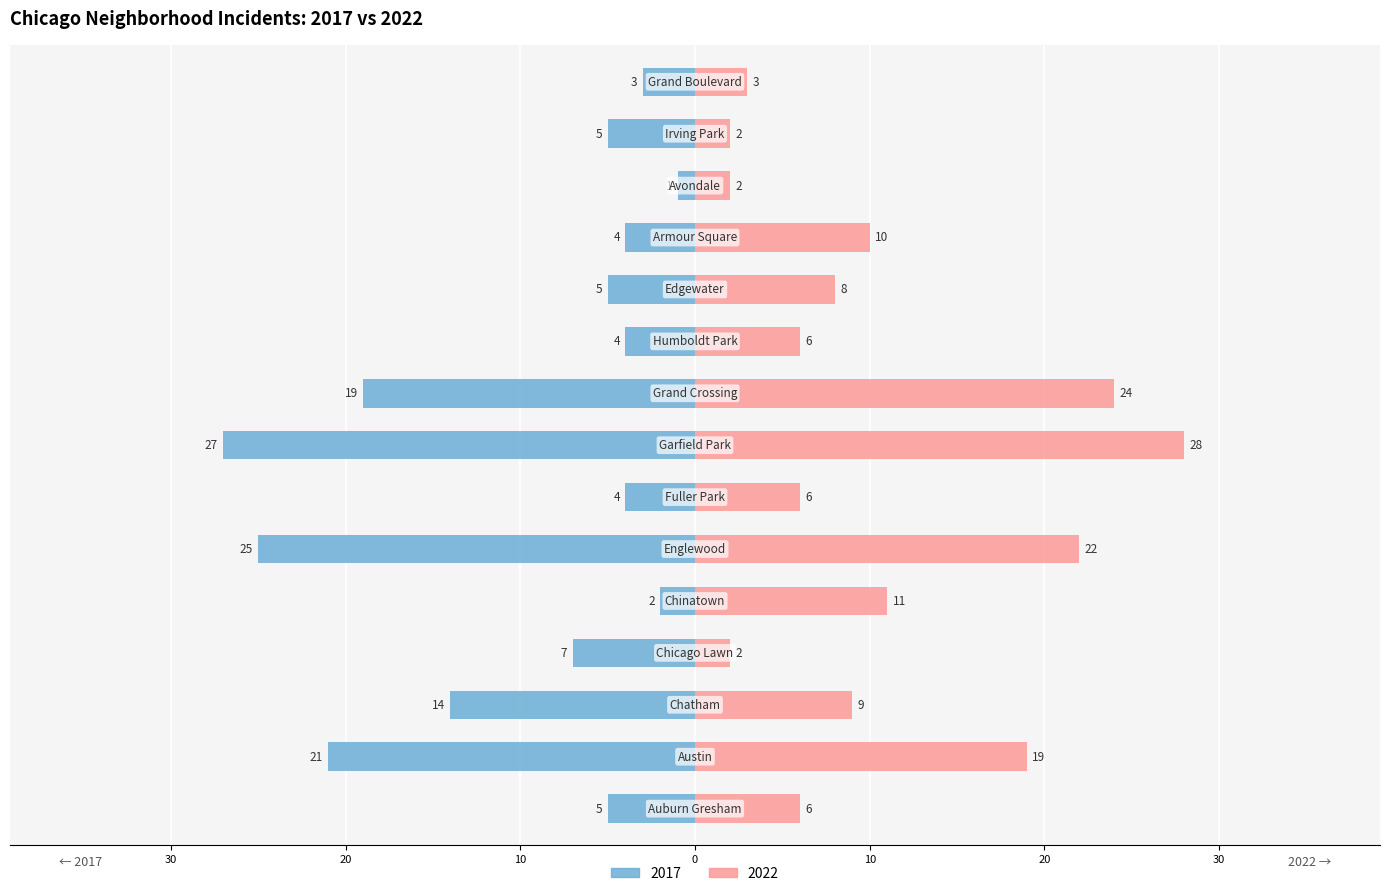

Reading left to right, list all the values displayed in this chart.

2017: Auburn Gresham=-5	Austin=-21	Chatham=-14	Chicago Lawn=-7	Chinatown=-2	Englewood=-25	Fuller Park=-4	Garfield Park=-27	Grand Crossing=-19	Humboldt Park=-4	Edgewater=-5	Armour Square=-4	Avondale=-1	Irving Park=-5	Grand Boulevard=-3
2022: Auburn Gresham=6	Austin=19	Chatham=9	Chicago Lawn=2	Chinatown=11	Englewood=22	Fuller Park=6	Garfield Park=28	Grand Crossing=24	Humboldt Park=6	Edgewater=8	Armour Square=10	Avondale=2	Irving Park=2	Grand Boulevard=3